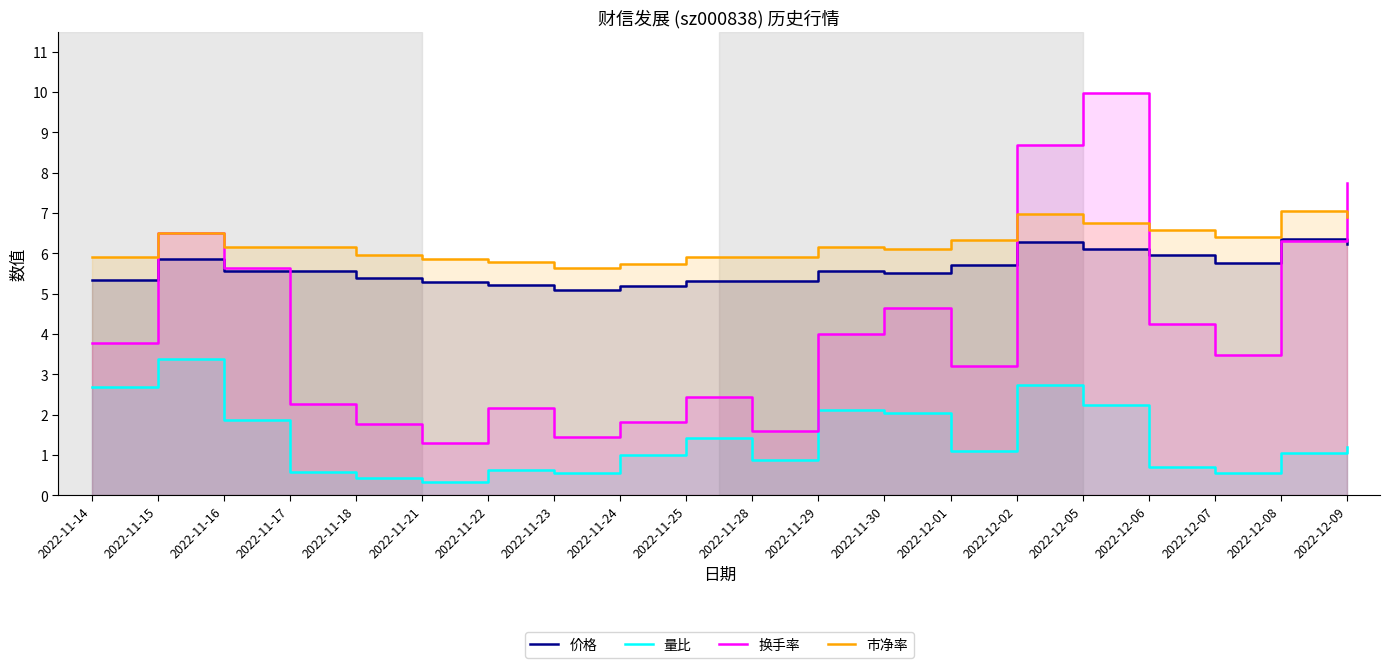

List the labels in order of 市净率 value, largest first.

2022-12-08, 2022-12-02, 2022-12-09, 2022-12-05, 2022-12-06, 2022-11-15, 2022-12-07, 2022-12-01, 2022-11-16, 2022-11-29, 2022-11-17, 2022-11-30, 2022-11-18, 2022-11-14, 2022-11-25, 2022-11-28, 2022-11-21, 2022-11-22, 2022-11-24, 2022-11-23